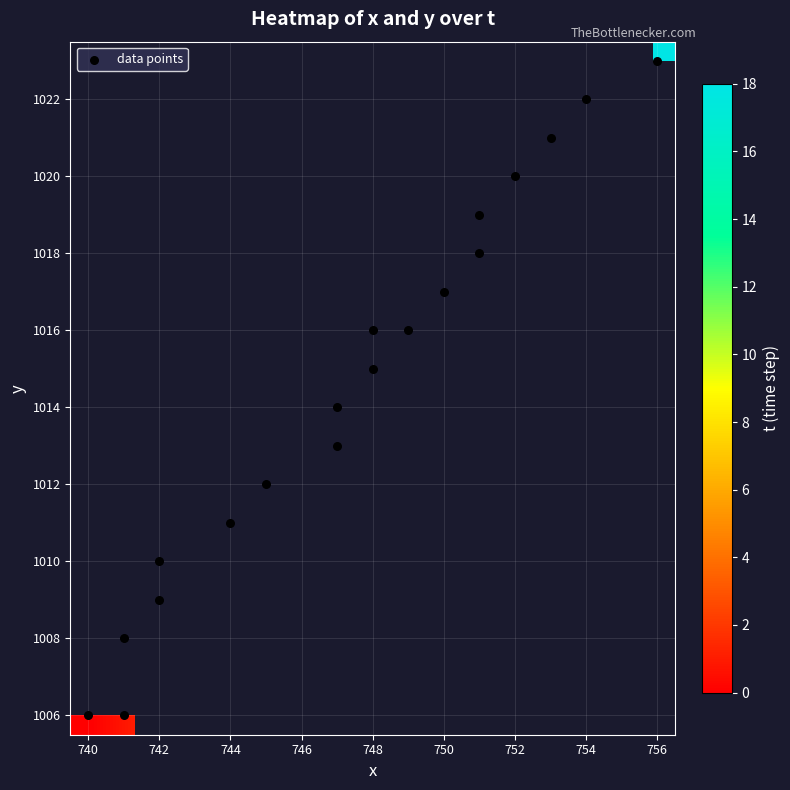

Is it true that the value at 1 is 595?

False